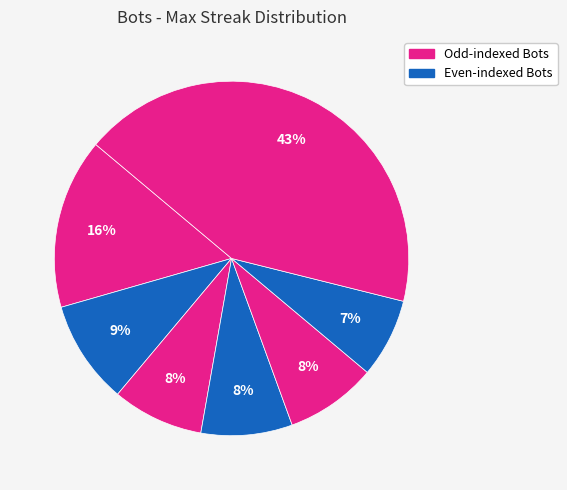

How many slices are in this pie chart?

7